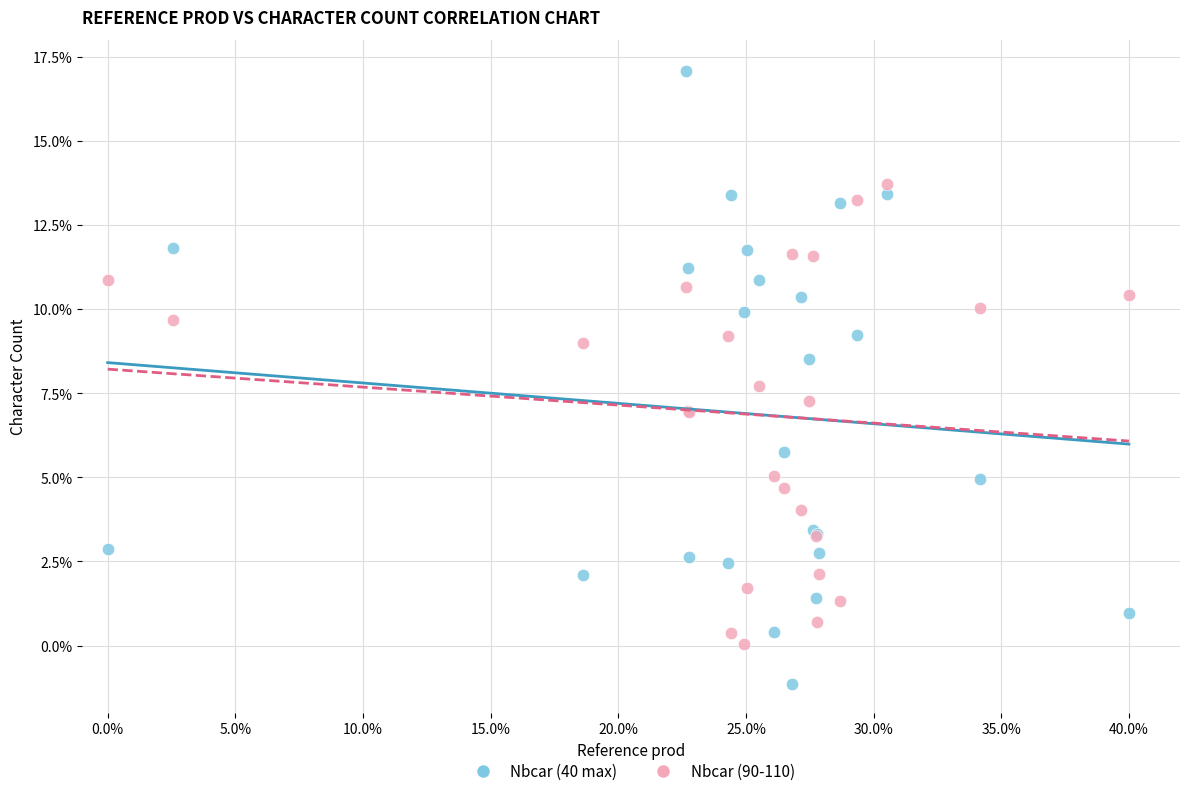

What are all the series names shown in the legend?

Nbcar (40 max), Nbcar (90-110)